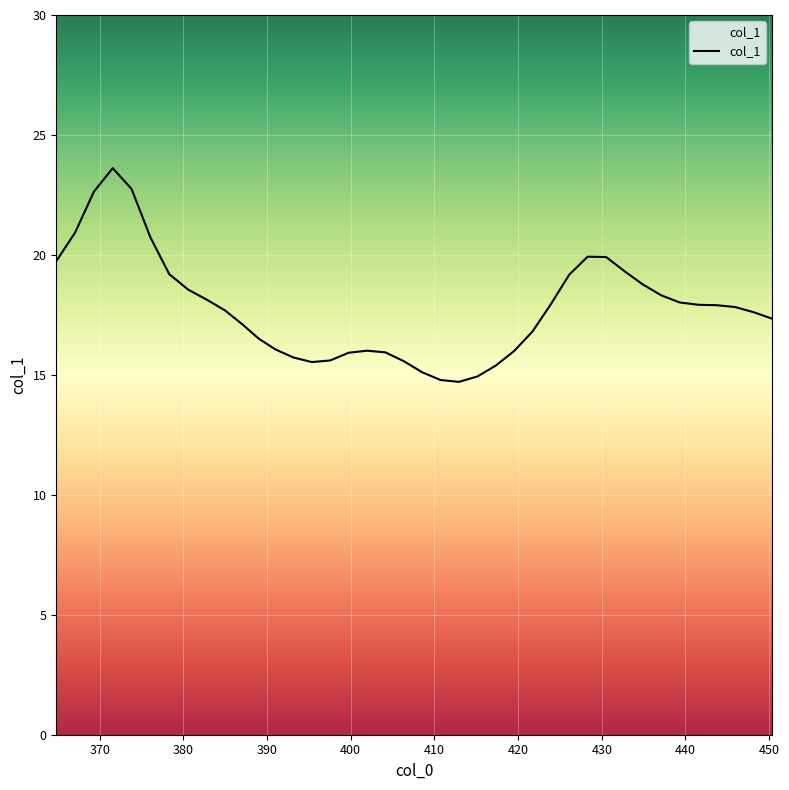

What is the maximum value shown in the chart?

23.6